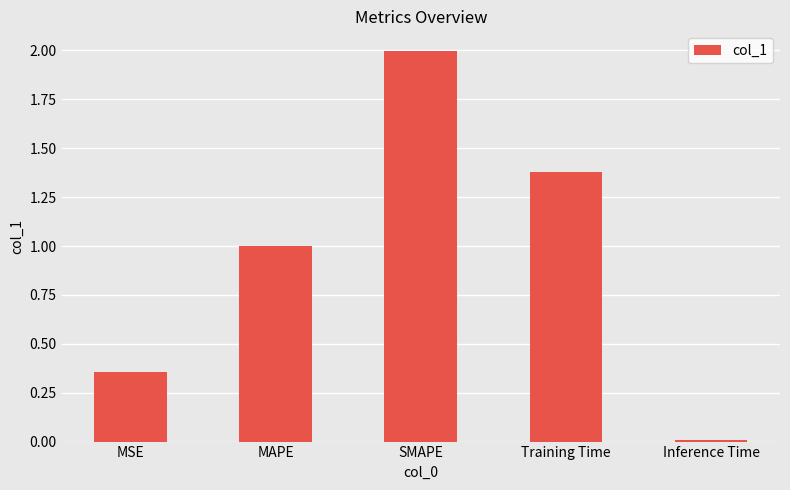

Does the chart contain stacked bars?

No